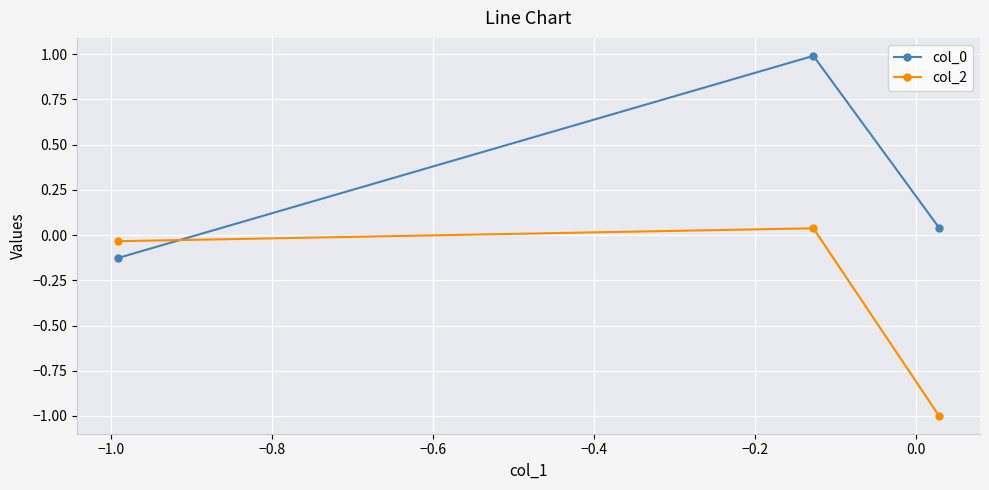

What is the sum of all col_0 values?

0.9